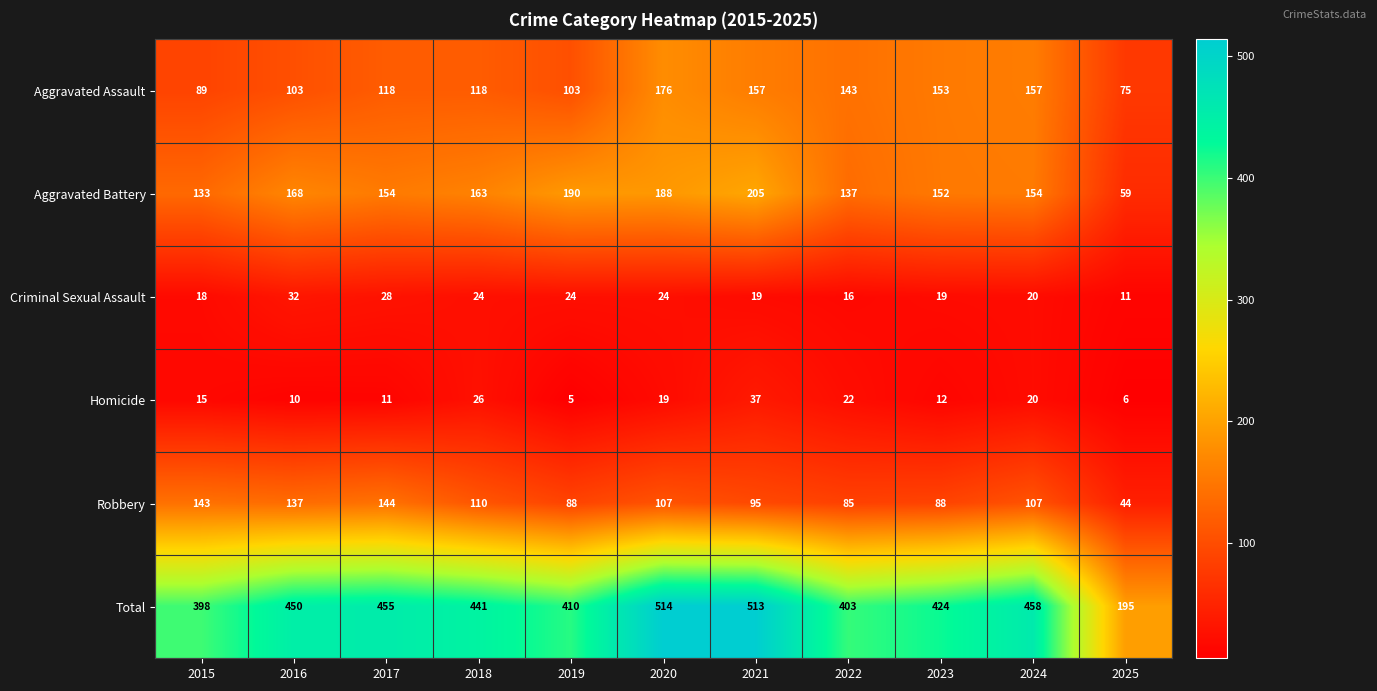

Which series has the widest spread of values?

Total